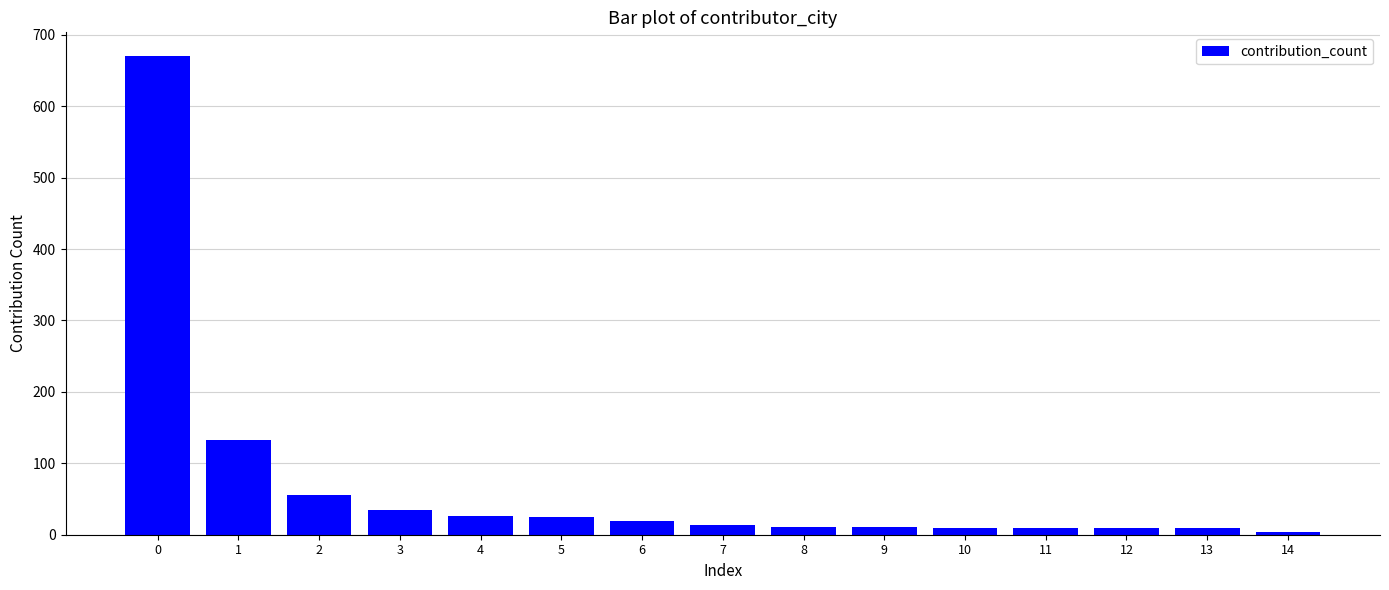

How many bars are there in total?

15